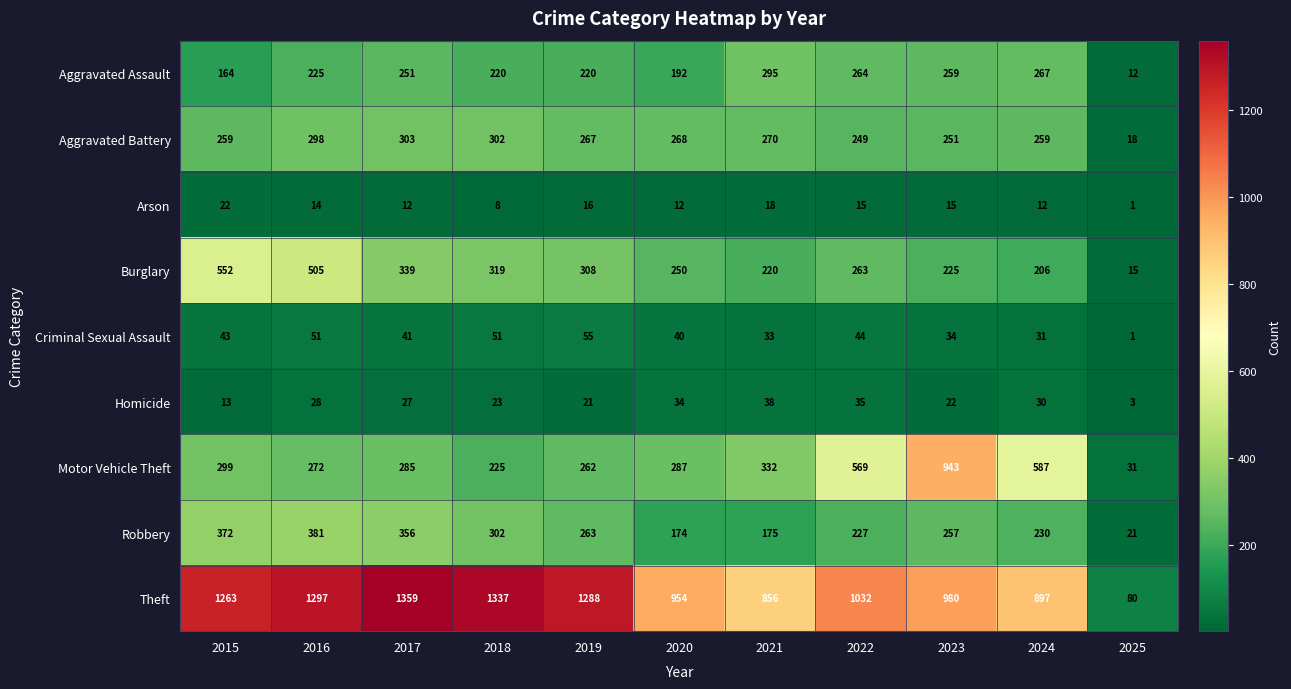

Which series has the largest range (max minus min)?

Theft